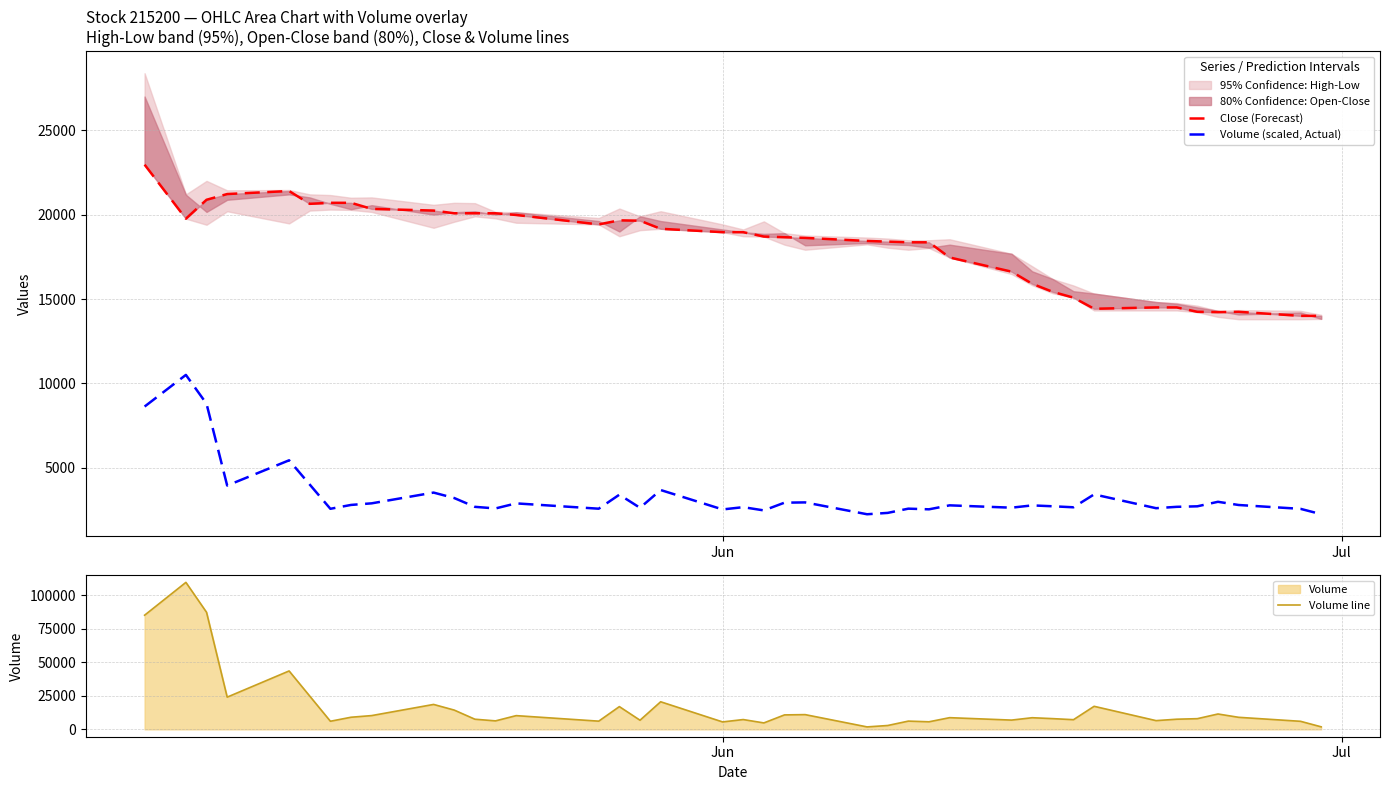

What is the difference between the maximum and minimum values in the Close (Forecast) series?

8963.0